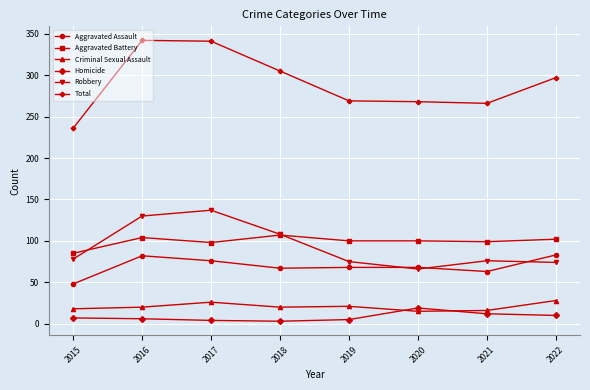

What is the average value of the Robbery series?

93